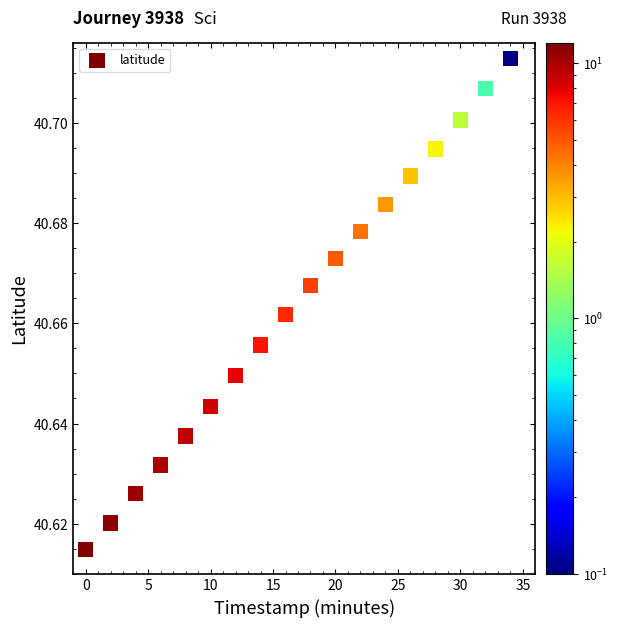

What is the range of X values (max minus min)?

34.0